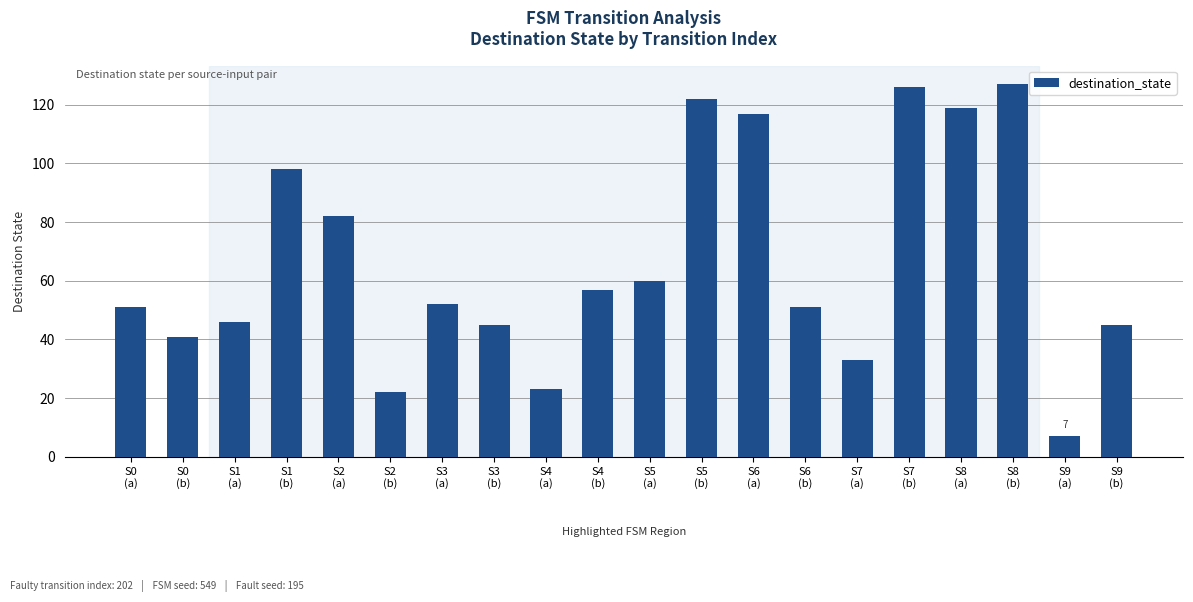

What is the label of the 8th bar from the left?

S3
(b)